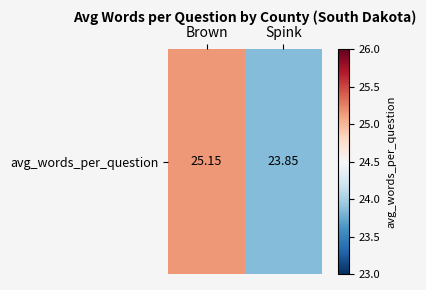

The chart shows a value of 5.2 at Brown. True or false?

False